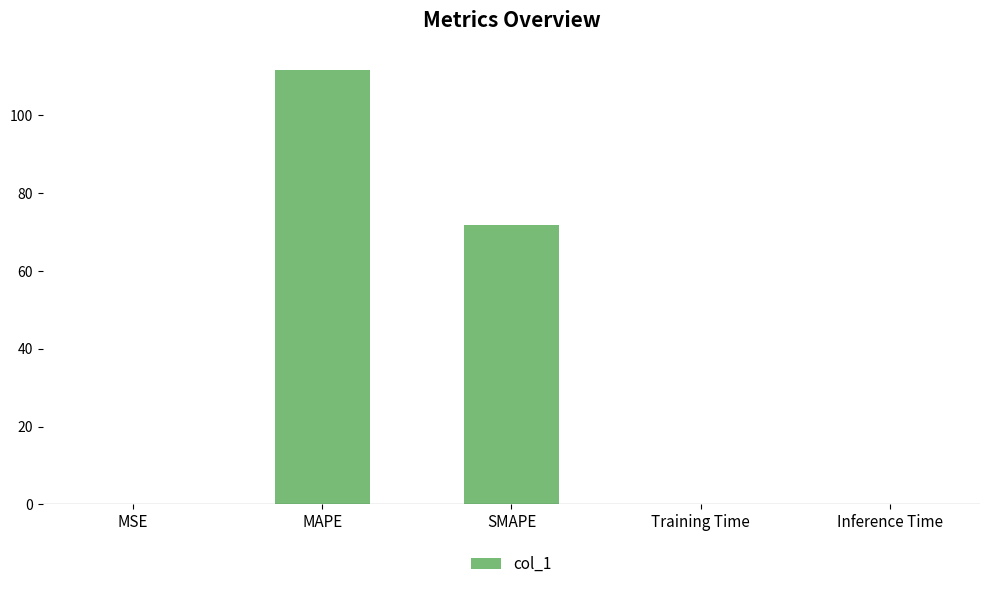

Which label corresponds to the largest value in the chart?

MAPE